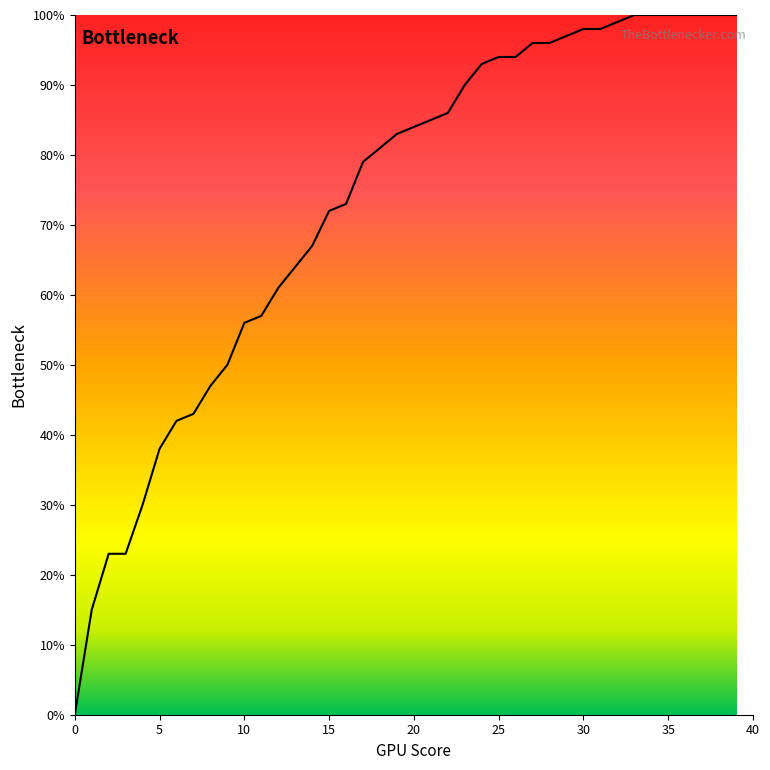

Is this an area chart (filled region under the line)?

Yes